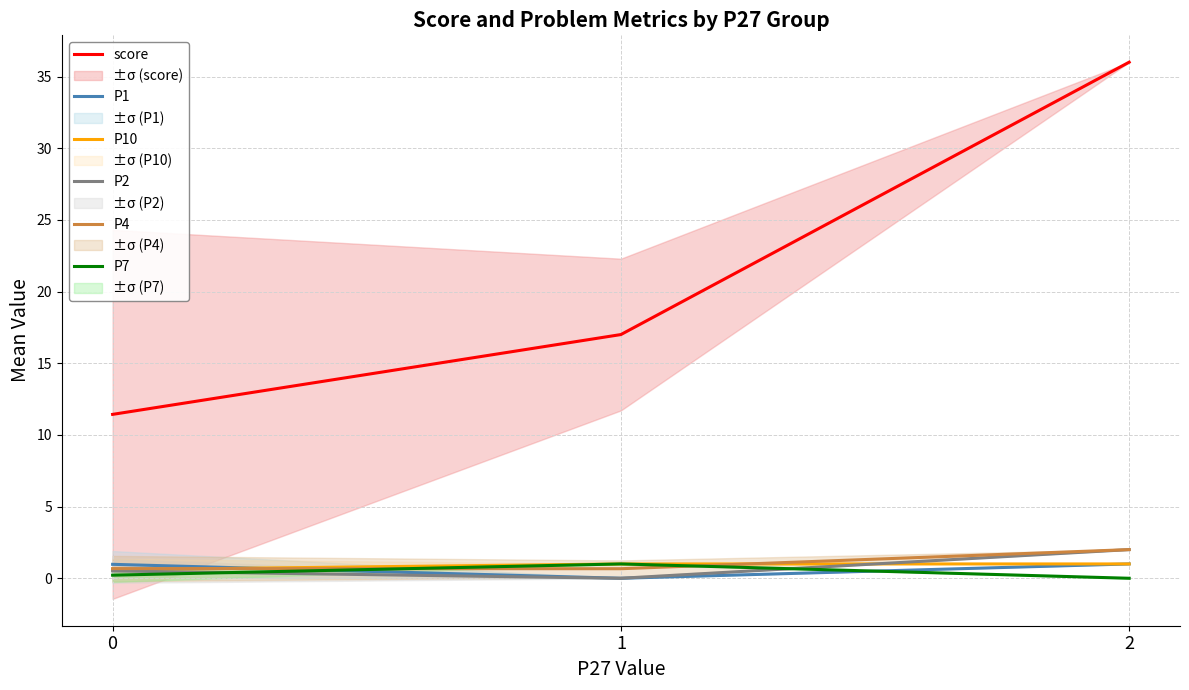

What are all the series names shown in the legend?

score, P1, P10, P2, P4, P7